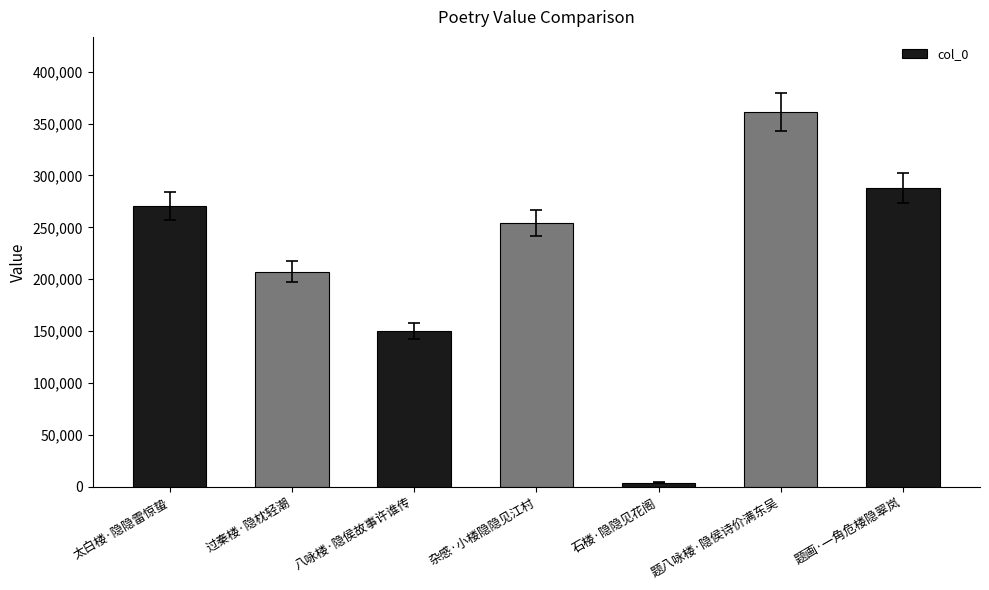

What is the sum of all values?

1535603